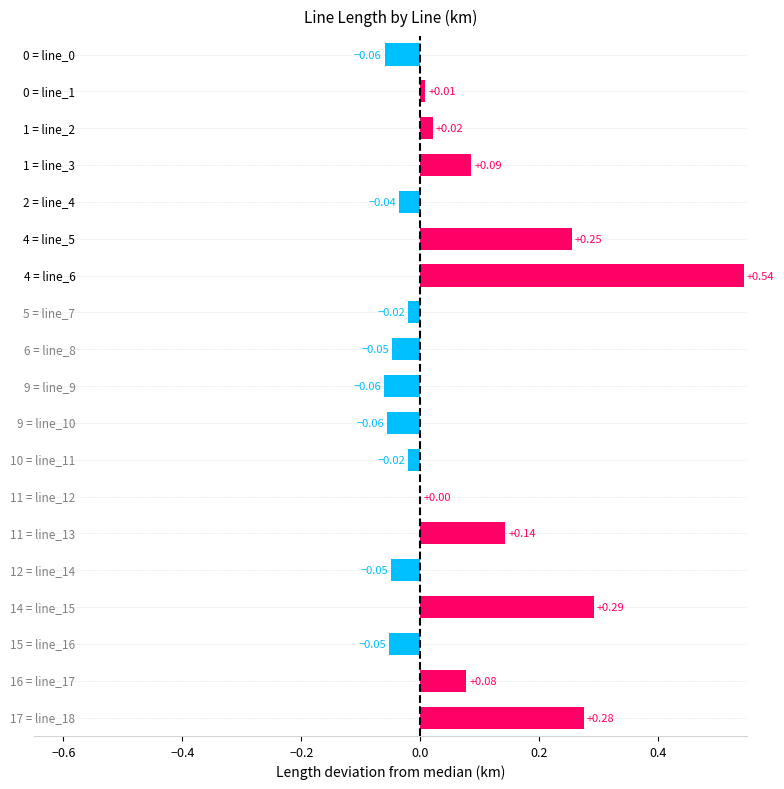

What is the sum of all values?

1.3